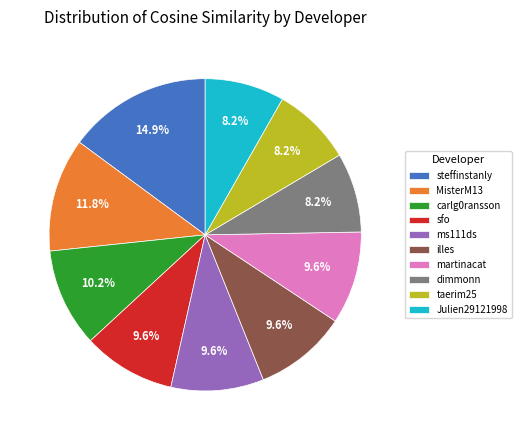

Is there any slice that represents more than half of the pie?

No